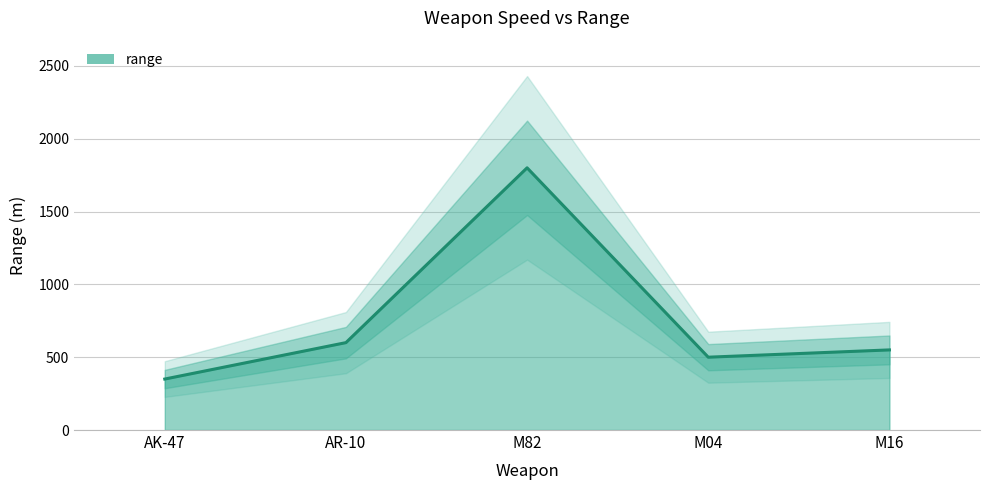

Which label corresponds to the largest value in the chart?

M82